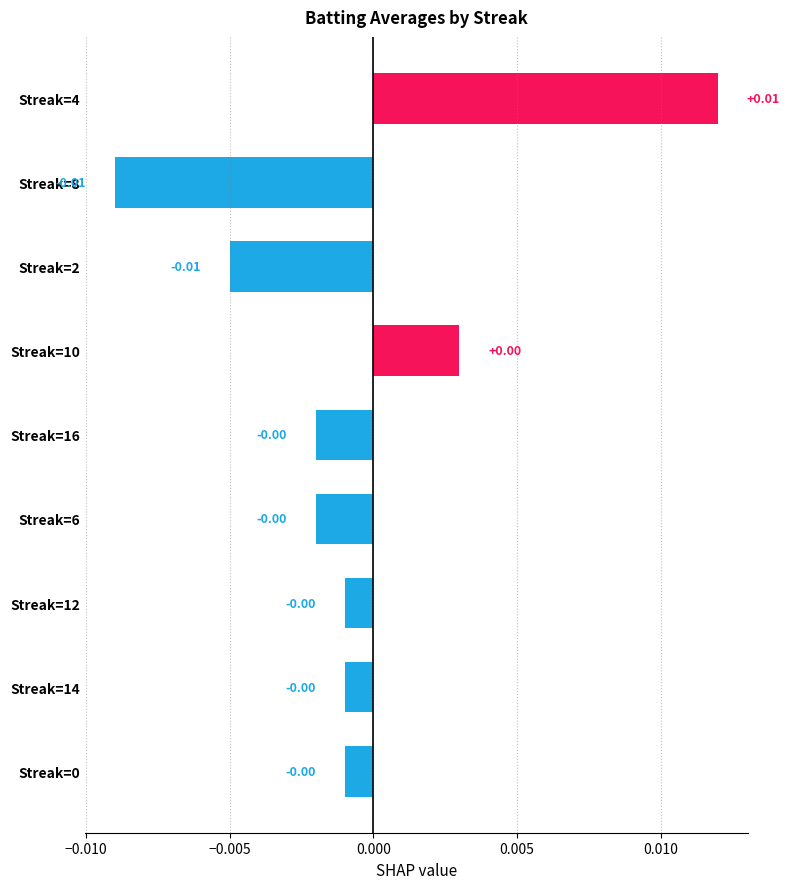

Which has a higher value, Streak=4 or Streak=6?

Streak=4